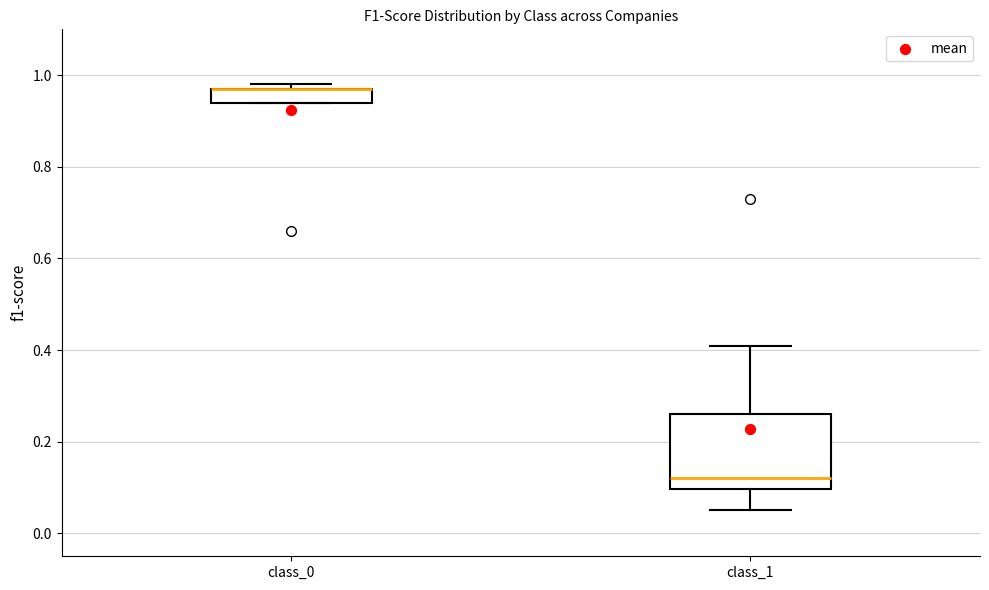

Where is the upper edge of the box for class_1 on the y-axis? The values are not printed on the chart, so give them approximately, as read against the axis.

0.26